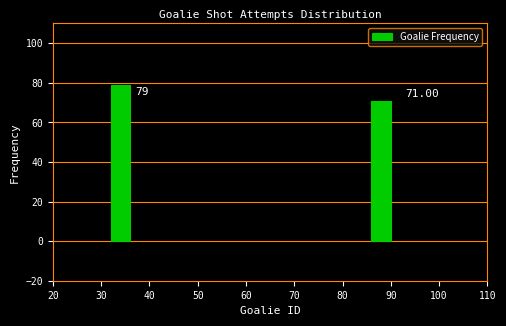

What is the sum of the values at 90 and 30?

150